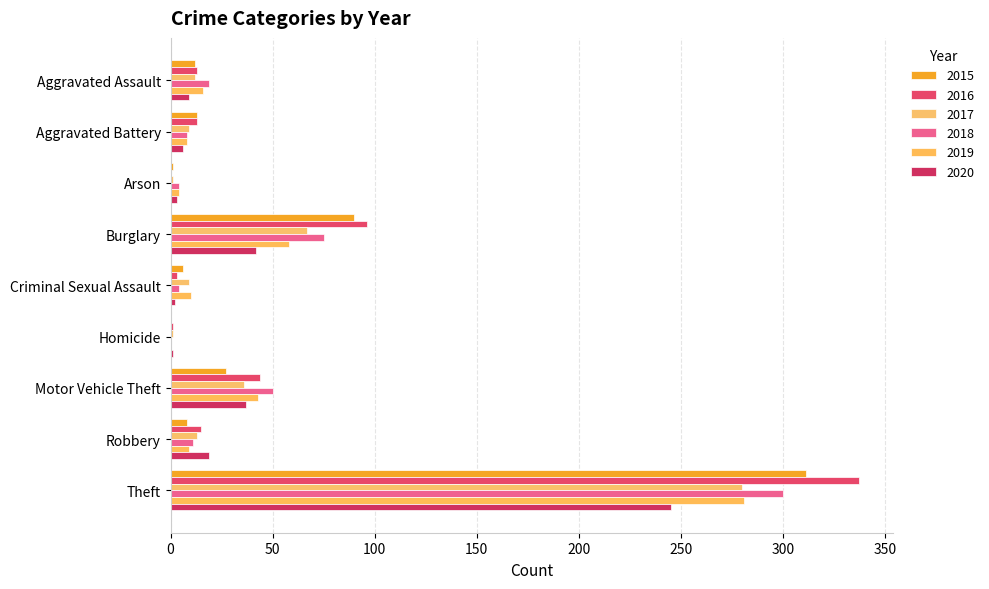

What position from the left is Aggravated Assault?

1